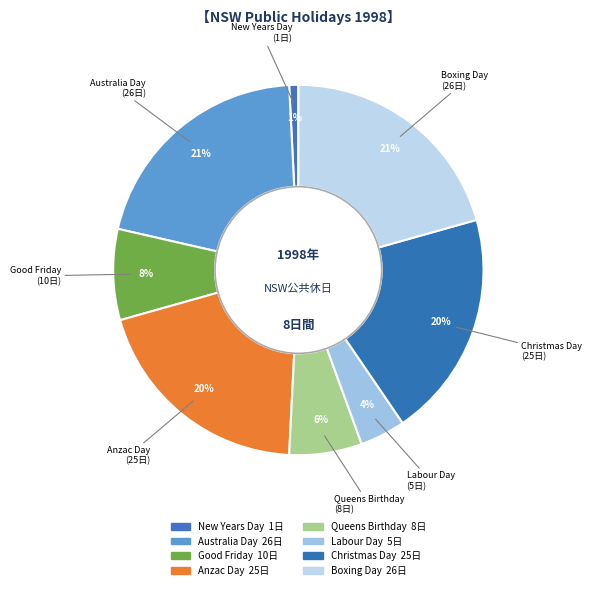

Is it true that Anzac Day is 20% of the pie?

True